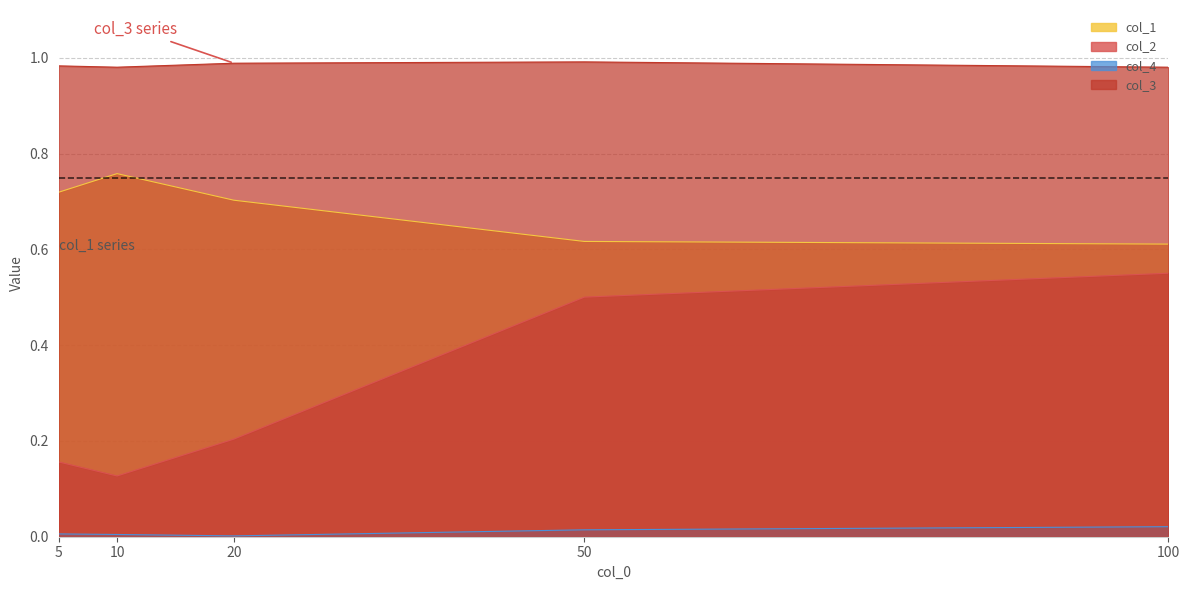

Count the number of data series in this chart.

4